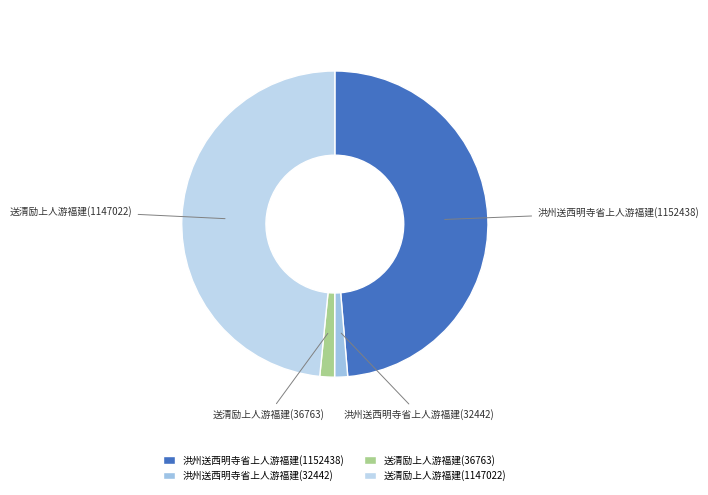

How many segments does this pie chart have?

4